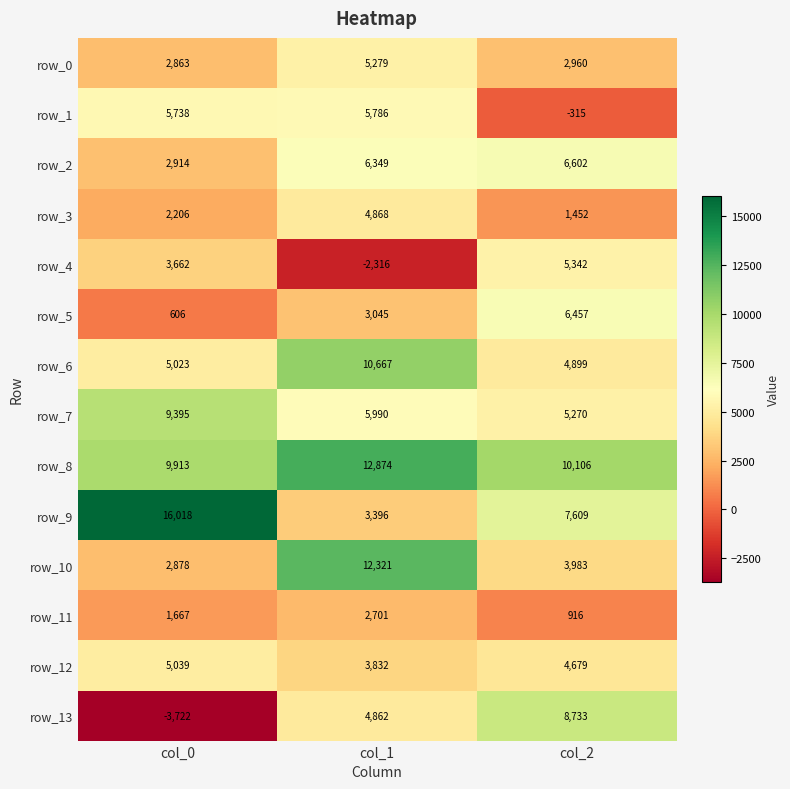

At which label does row_10 reach its peak?

col_1